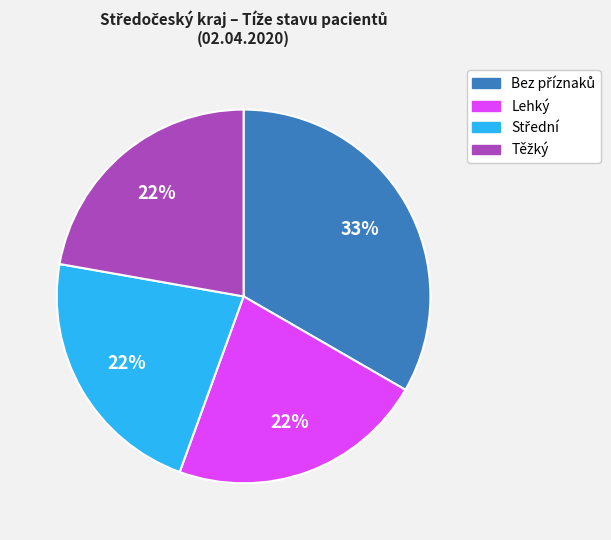

How many slices are in this pie chart?

4